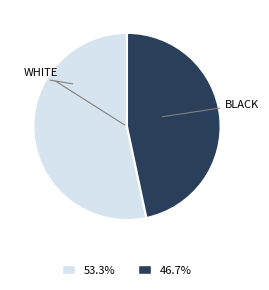

Rank the categories by value from highest to lowest.

WHITE, BLACK